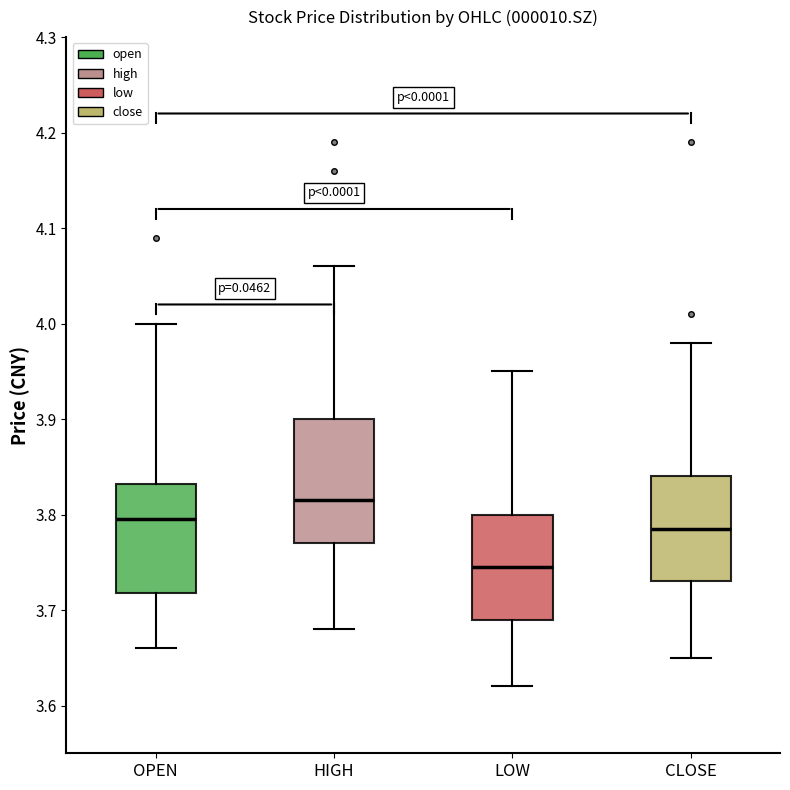

Which box has the lowest median line?

LOW